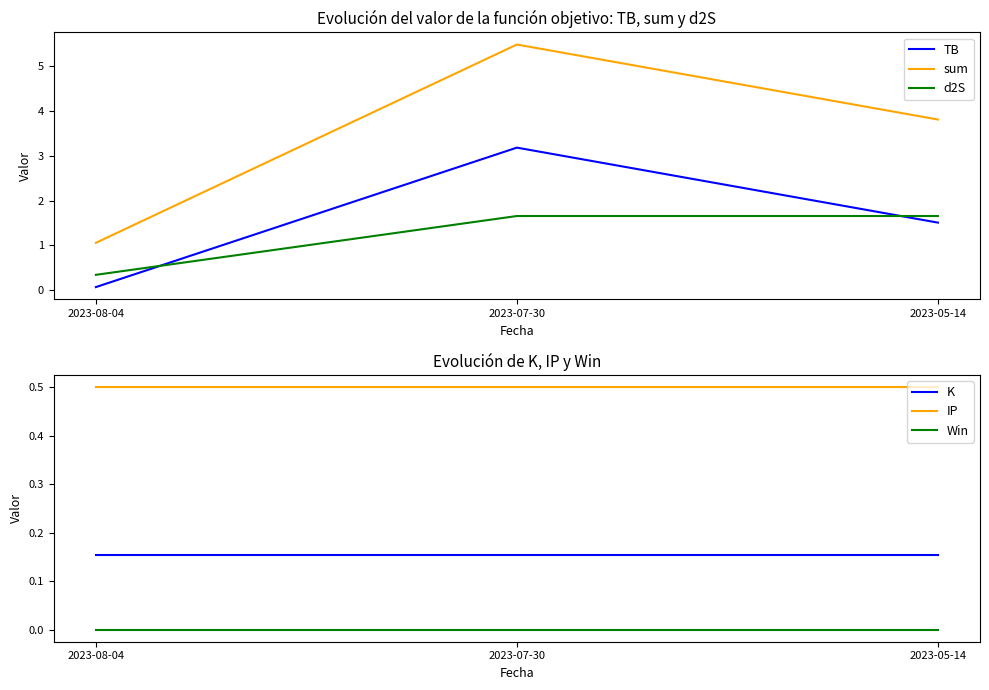

What is the approximate value of sum at 2023-07-30?

5.5